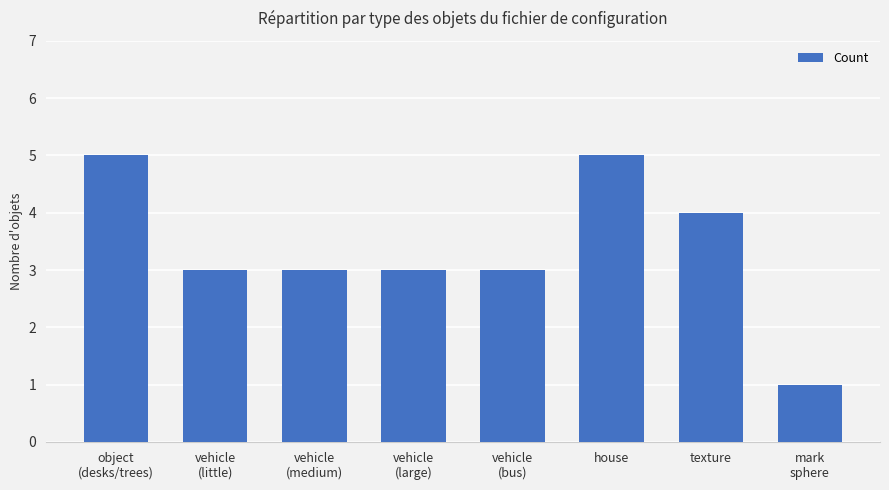

What is the sum of all values?

27